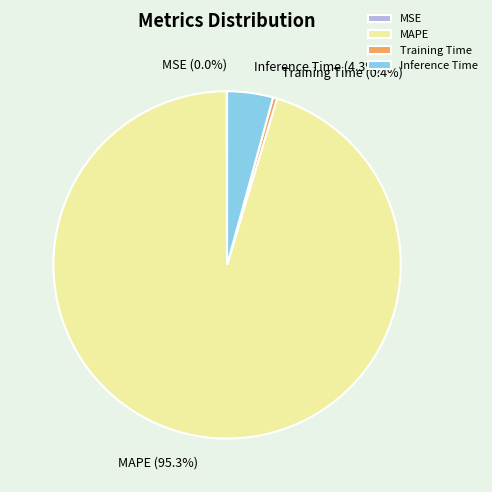

Combined, what portion of the pie is MAPE and Training Time?

95.7%